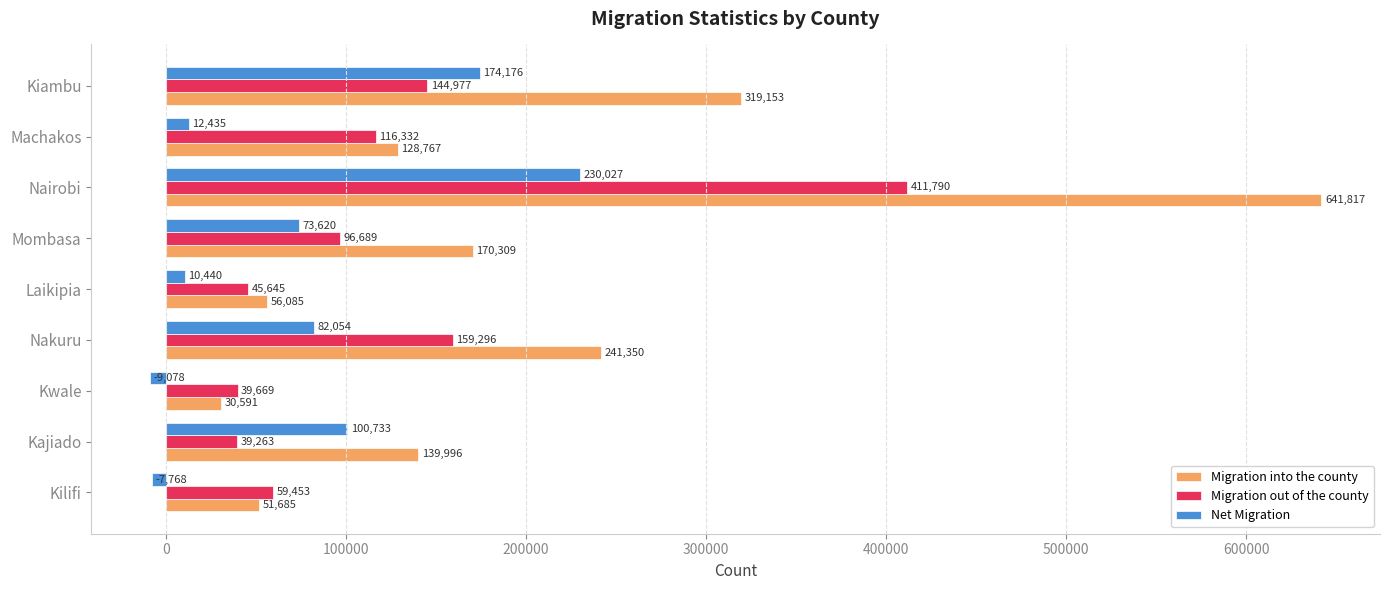

Which series has the widest spread of values?

Migration into the county